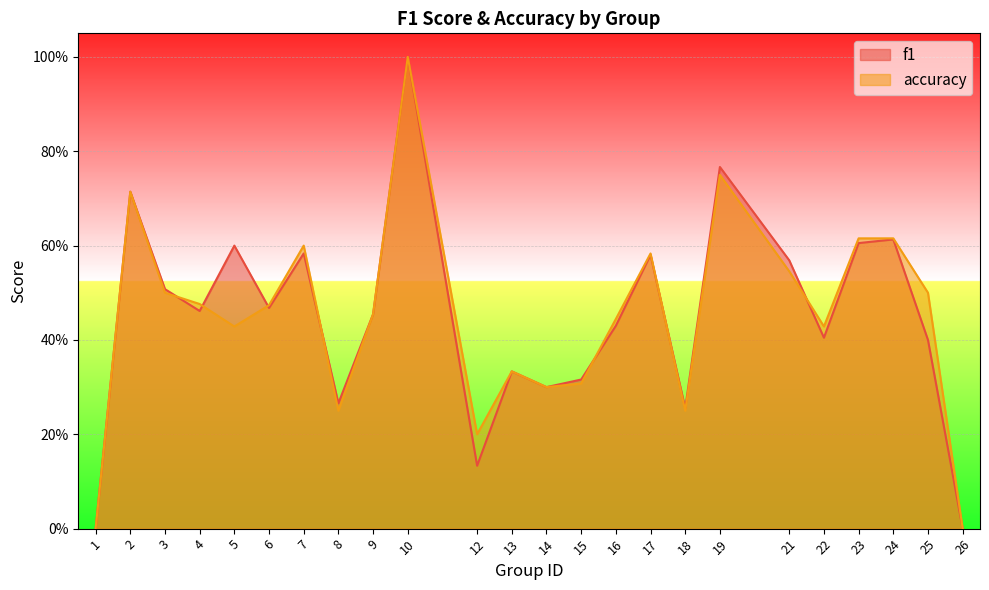

What is the sum of all f1 values?

10.8